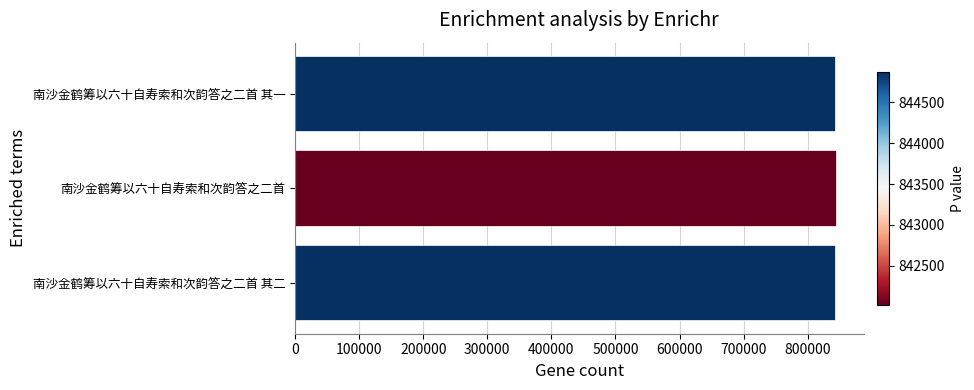

What is the minimum value shown in the chart?

842023